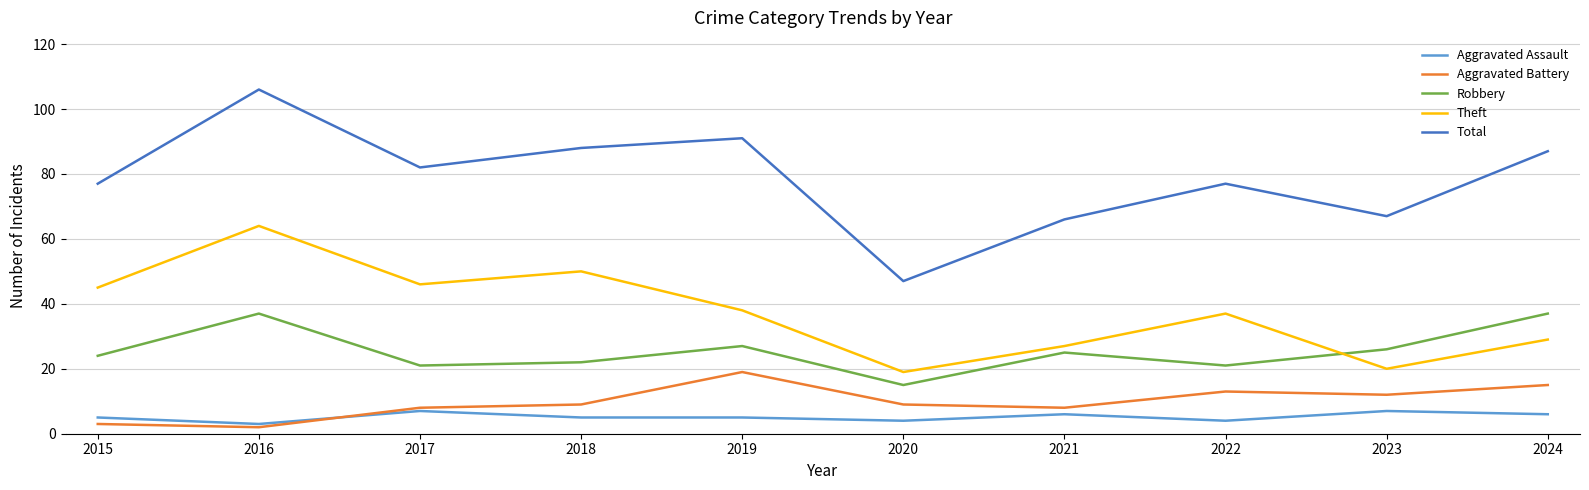

What is the total value across all series at 2020?

94